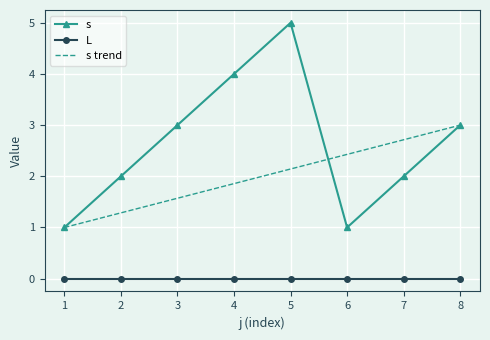

What is the difference between the second highest and minimum values?

3